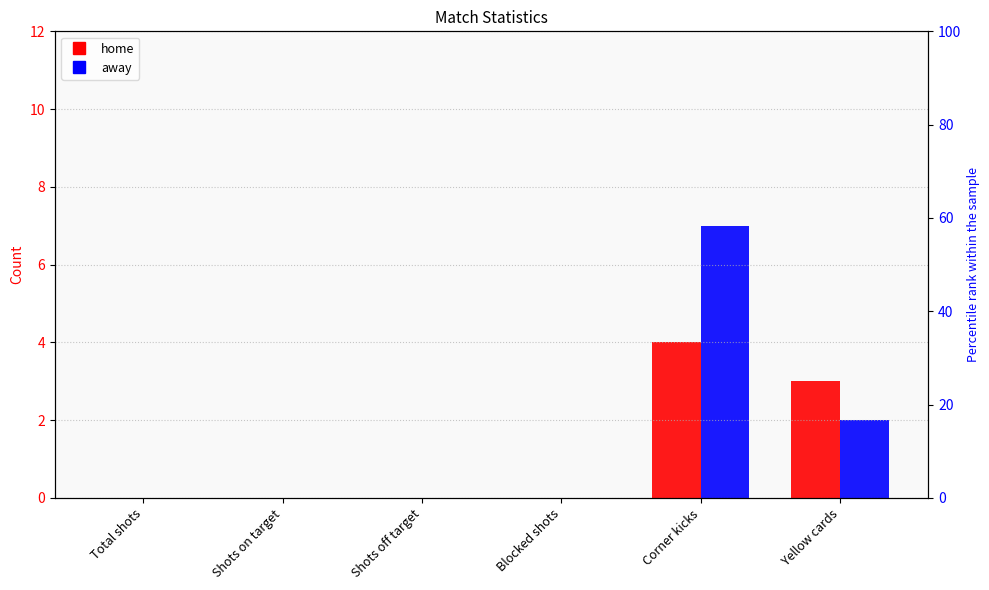

List the series in order of their overall mean, highest first.

away, home